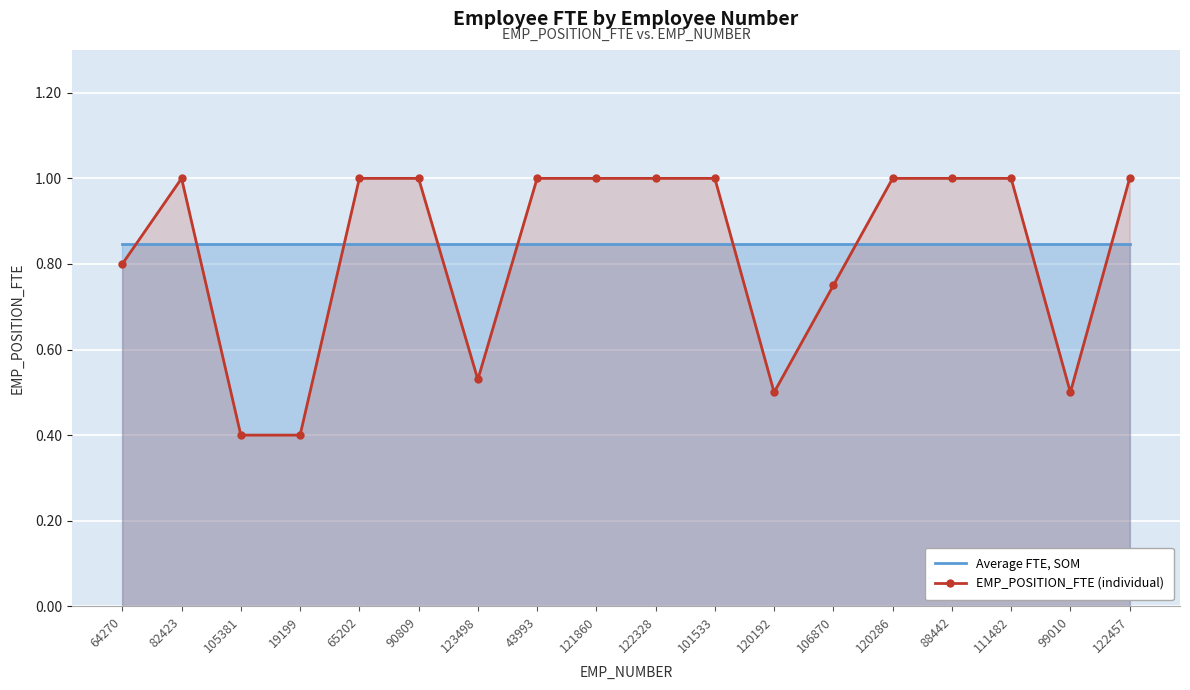

What is the value of the EMP_POSITION_FTE (individual) point at the 3rd from the left?

0.4